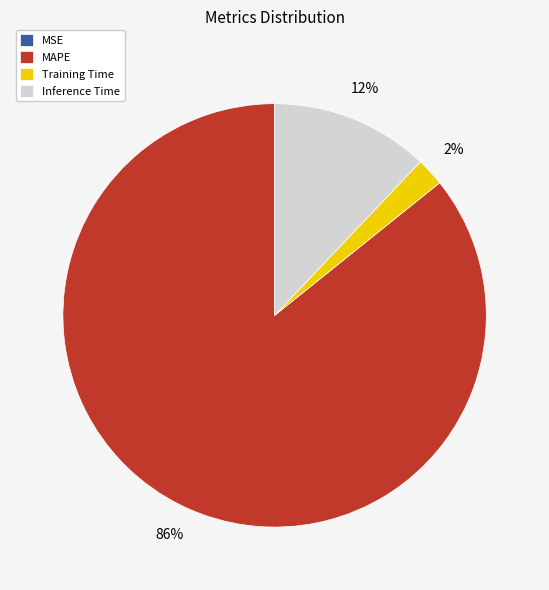

Which slice is the largest?

MAPE